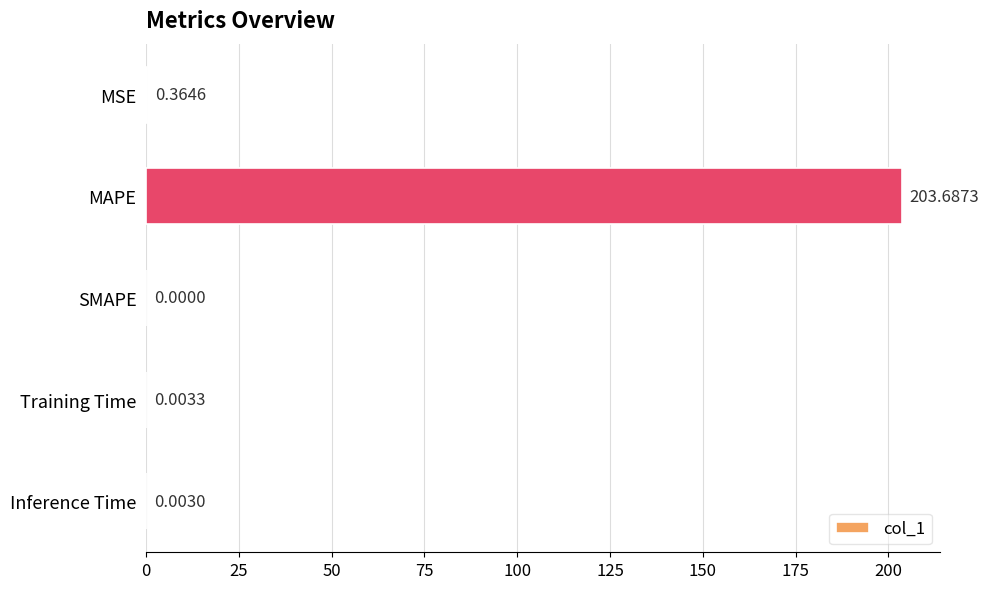

At which category does the chart reach its peak across all series?

MAPE